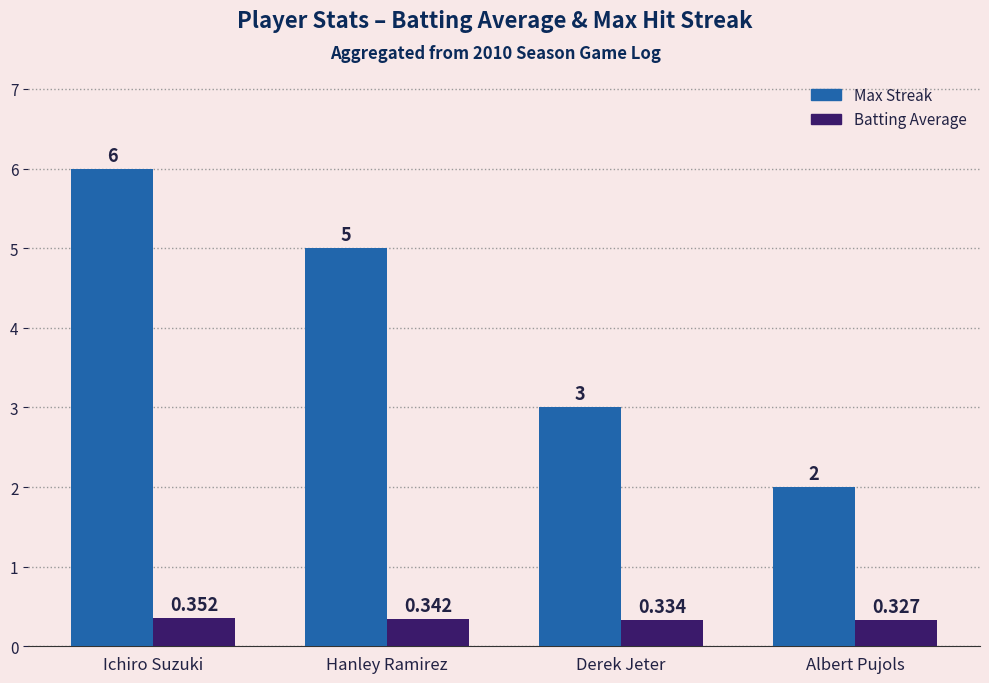

What is the total value across all series at Ichiro Suzuki?

6.4